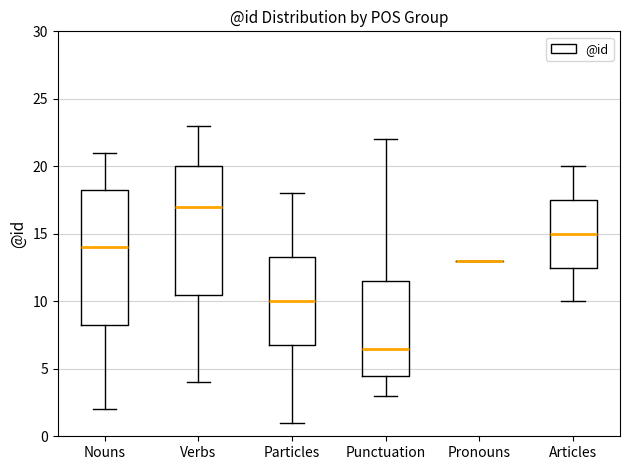

Which box is the tallest, from its lower edge to its upper edge?

Nouns